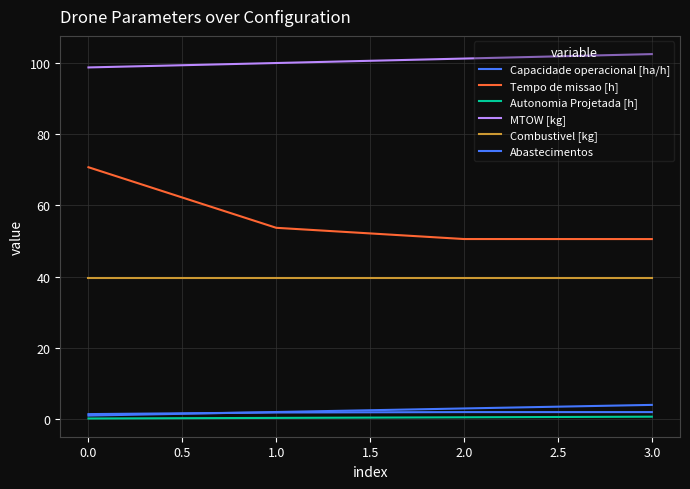

Does the chart have visible grid lines?

Yes